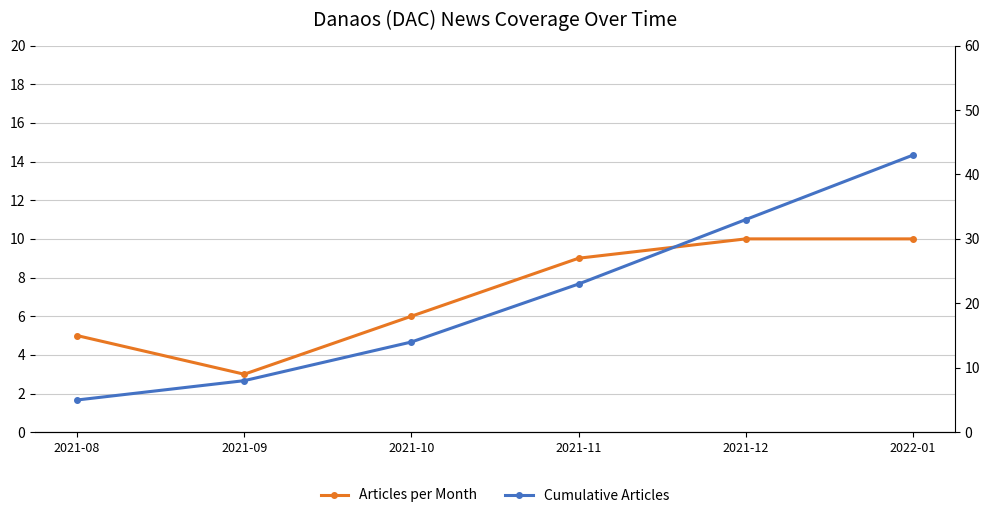

Rank the series by their maximum value, from lowest to highest.

Articles per Month, Cumulative Articles